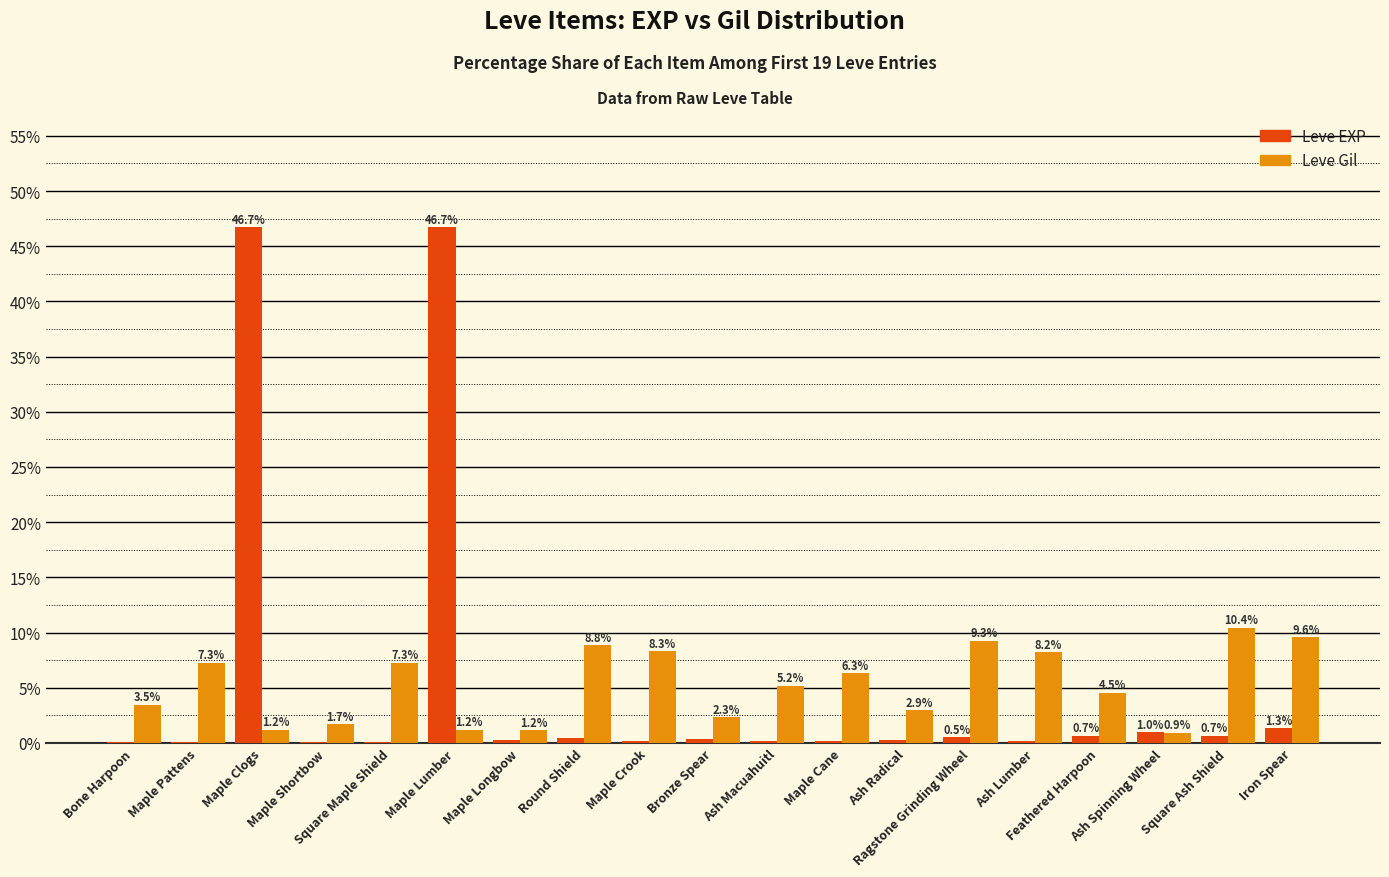

What is the sum of all Leve EXP values?

100.0